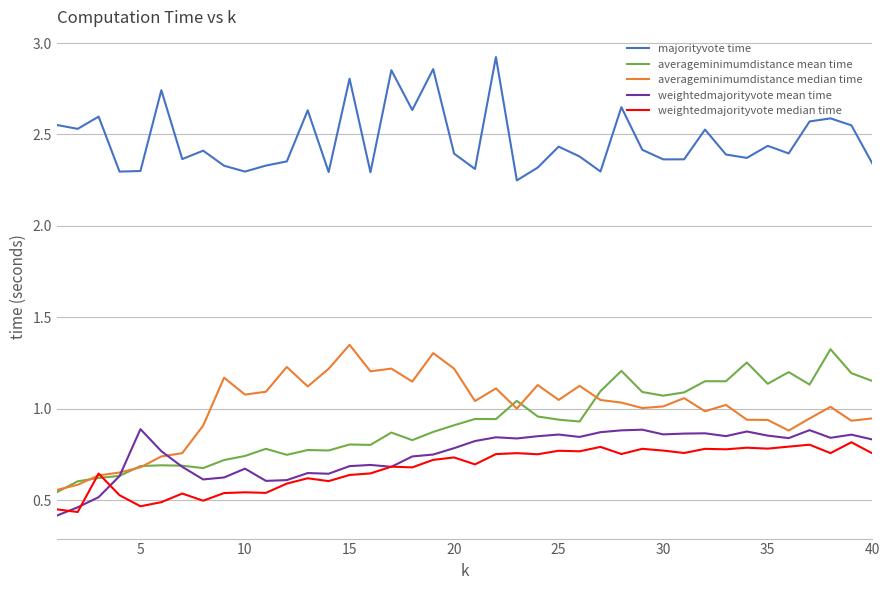

True or false: majorityvote time and weightedmajorityvote mean time intersect in this chart.

False